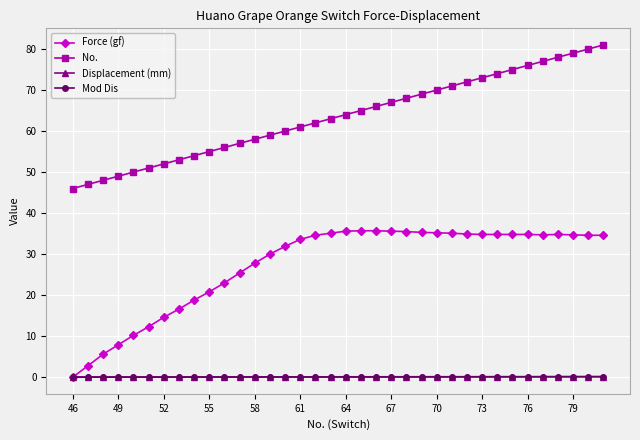

What is the maximum value shown in the chart?

81.0